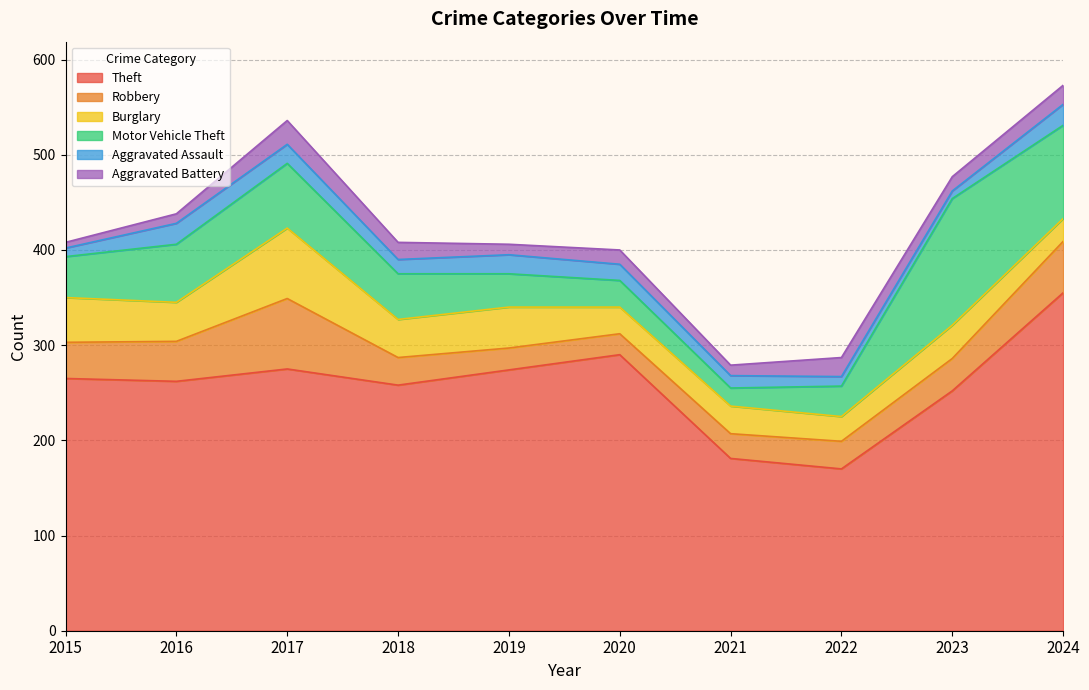

What are all the series names shown in the legend?

Theft, Robbery, Burglary, Motor Vehicle Theft, Aggravated Assault, Aggravated Battery